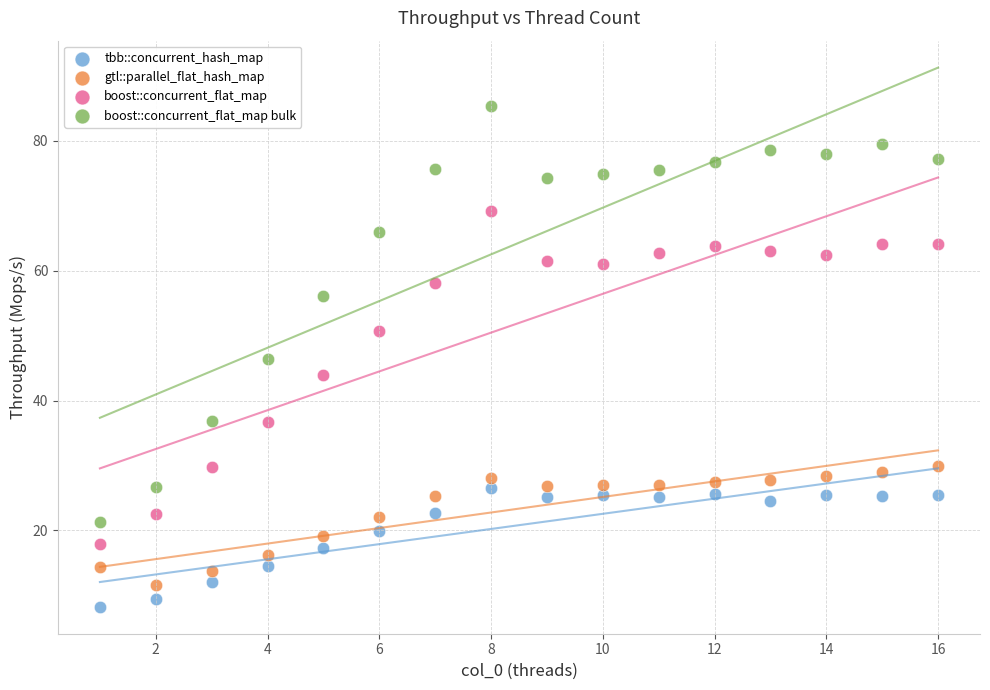

Across all data points, what is the range of Y values (max minus min)?

77.2